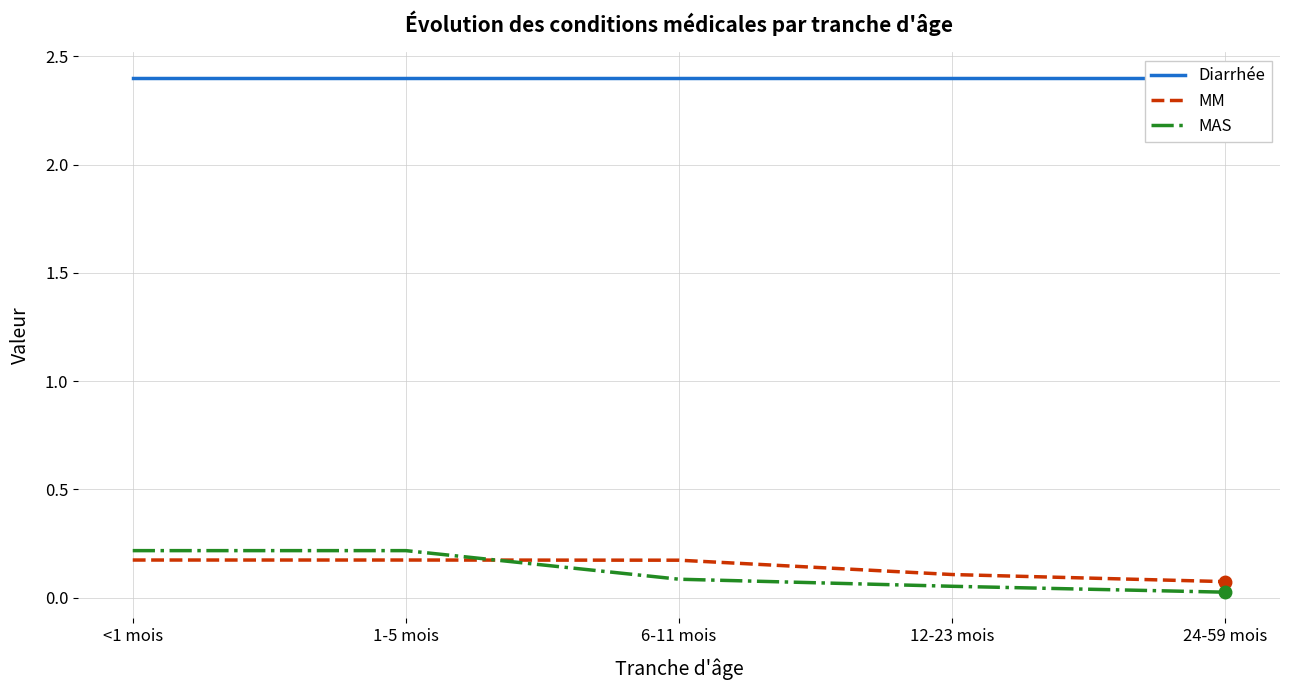

Reading right to left, what are all the values shown in this chart?

Diarrhée: 2.4	2.4	2.4	2.4	2.4
MM: 0.1	0.1	0.2	0.2	0.2
MAS: 0.0	0.1	0.1	0.2	0.2